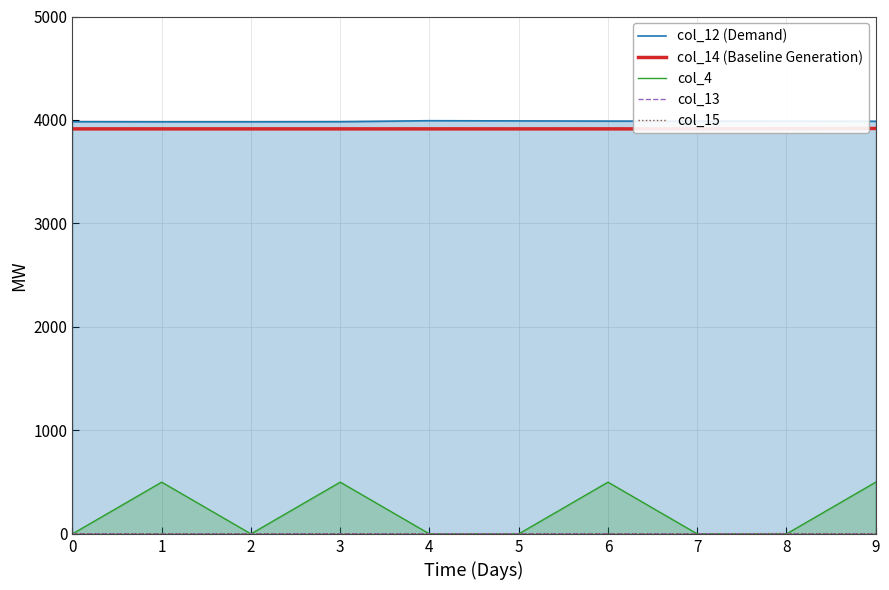

What is the value of the col_15 point at the 7th from the left?

1